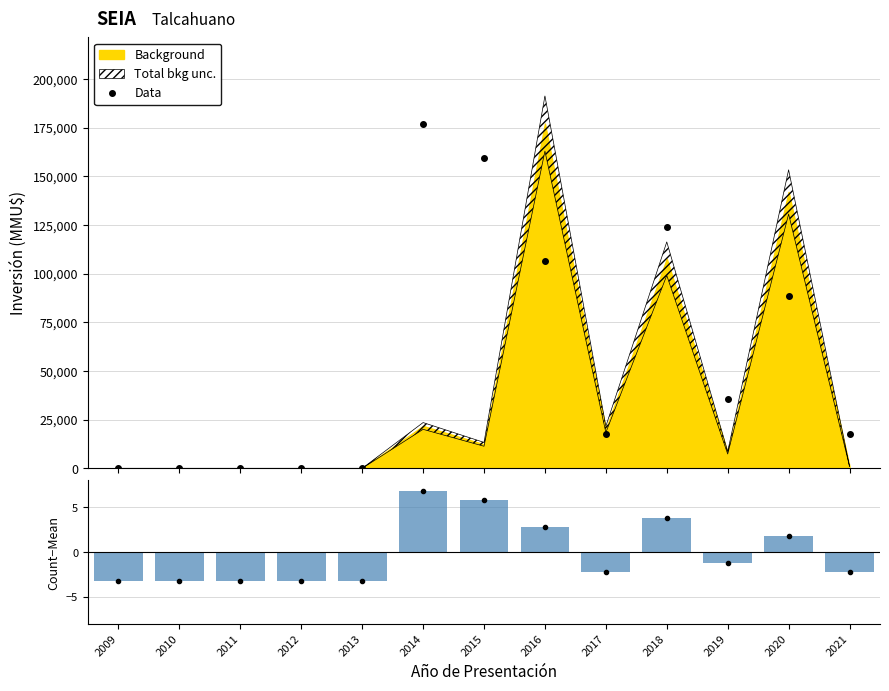

The Count / year series shows -3.2 at 2013. True or false?

True